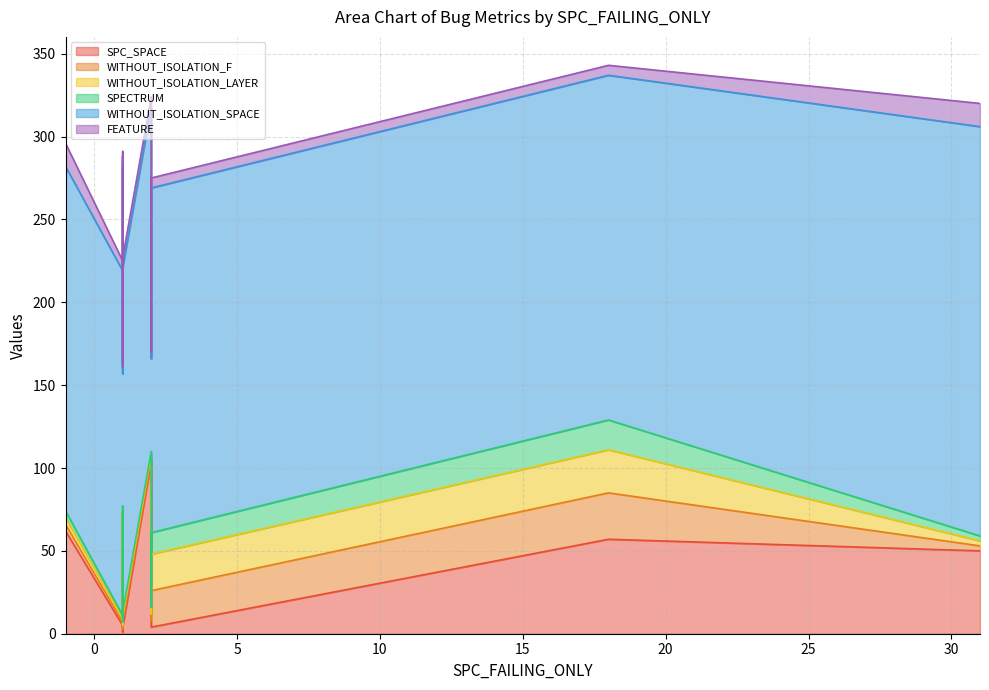

What are all the series names shown in the legend?

SPC_SPACE, WITHOUT_ISOLATION_F, WITHOUT_ISOLATION_LAYER, SPECTRUM, WITHOUT_ISOLATION_SPACE, FEATURE